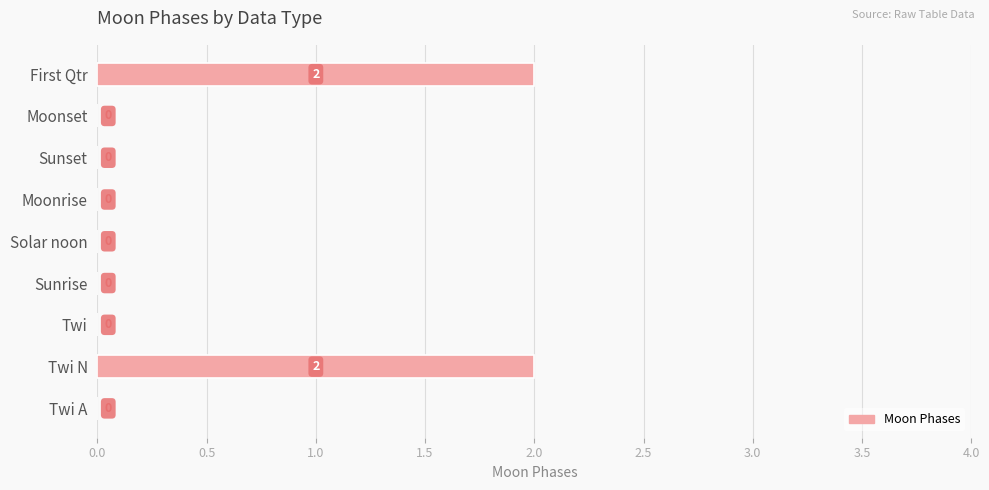

True or false: the data shows 2 at First Qtr.

True